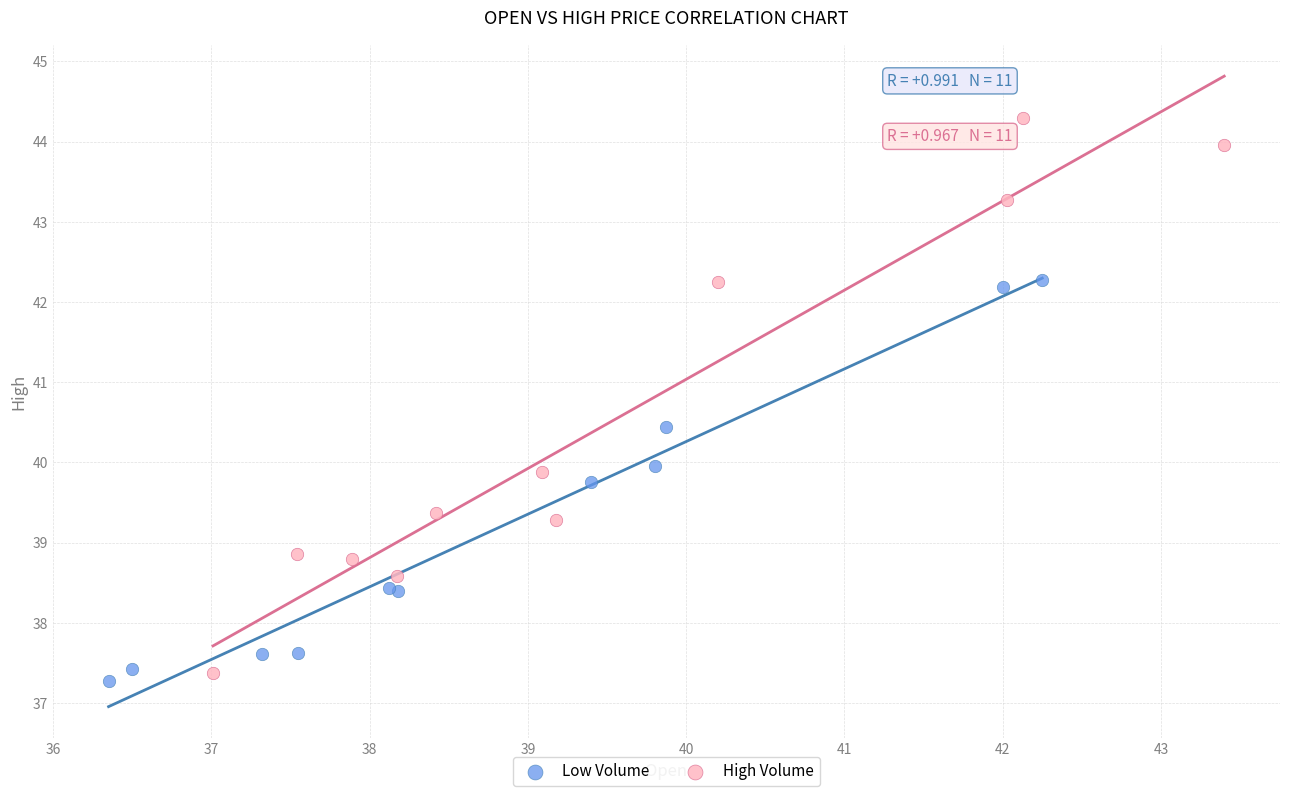

What are all the series names shown in the legend?

Low Volume, High Volume